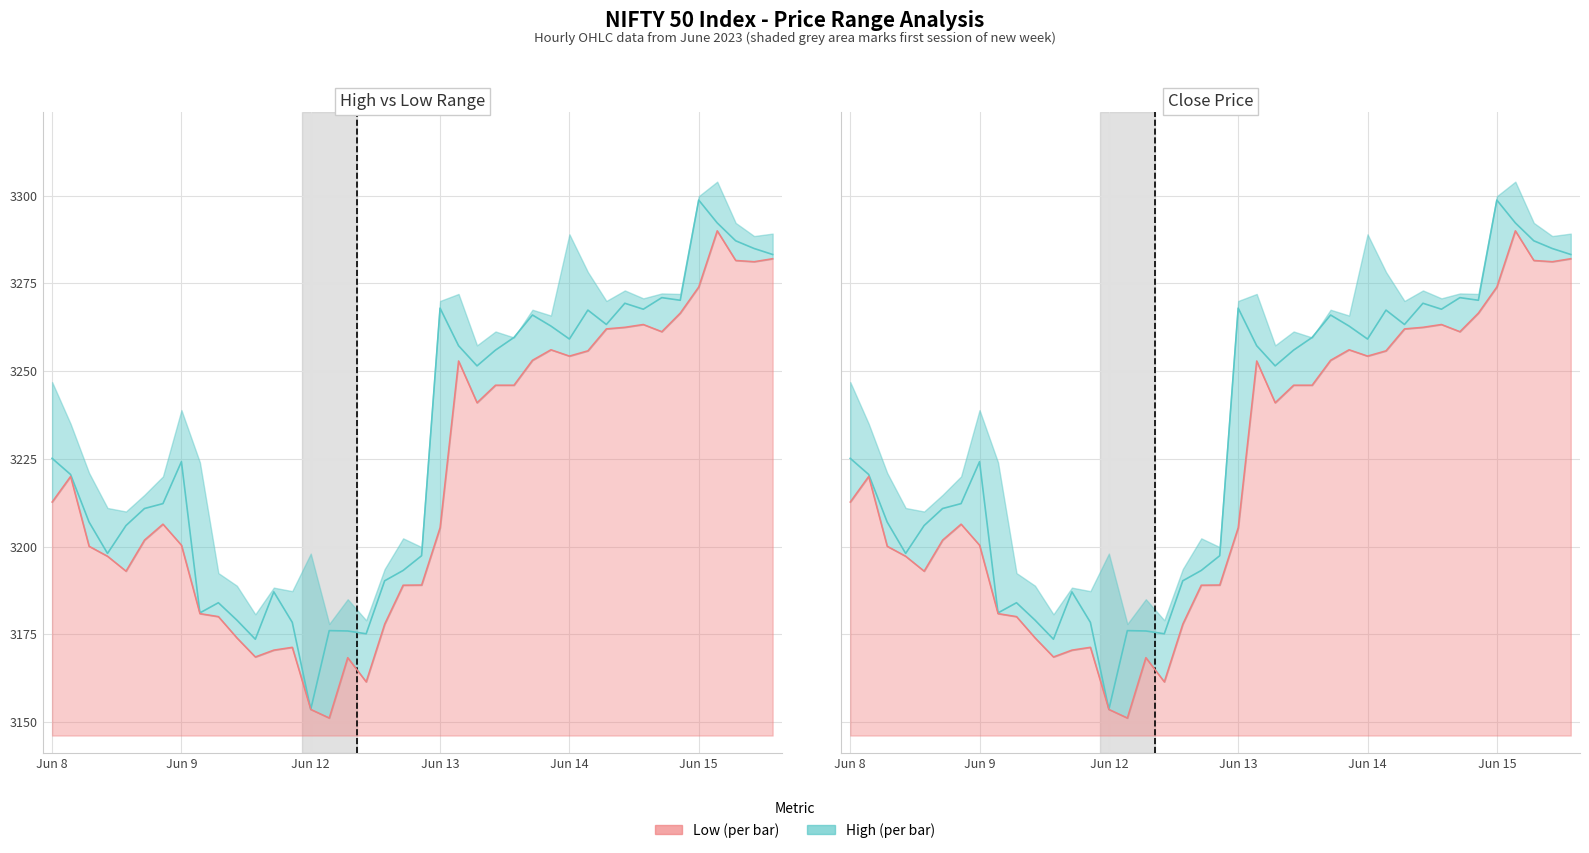

How many lines are shown in the chart?

2